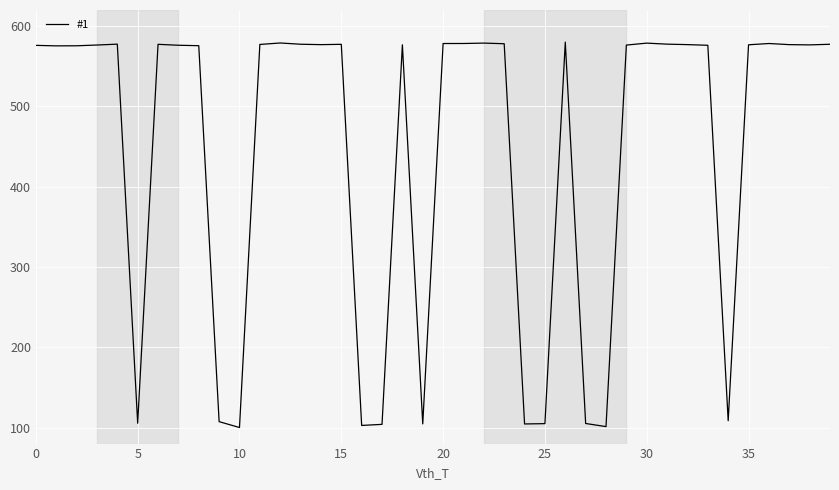

What is the greatest value displayed?

580.0